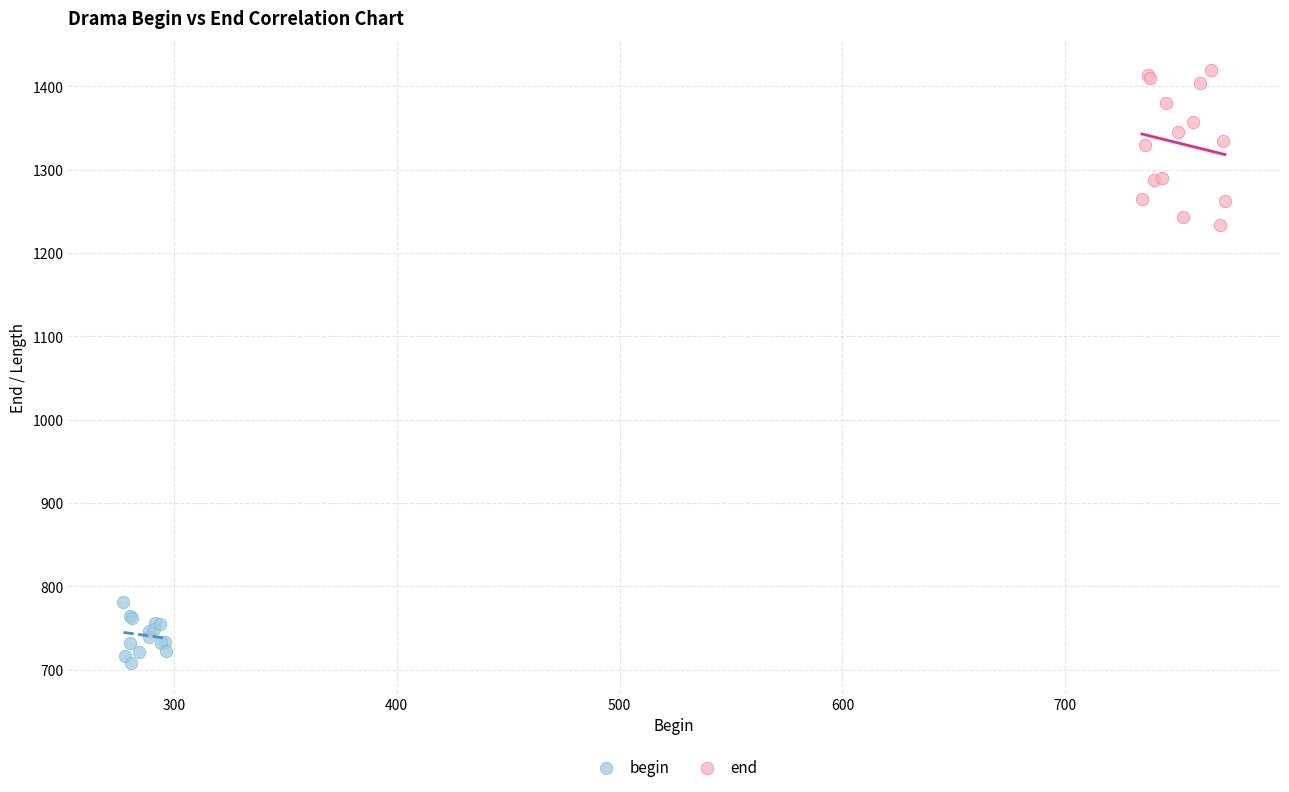

Which series contains the highest Y value?

end